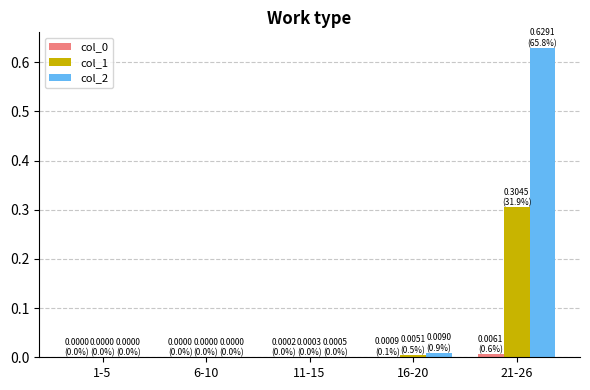

The value of col_1 at 21-26 is 0.4. True or false?

False